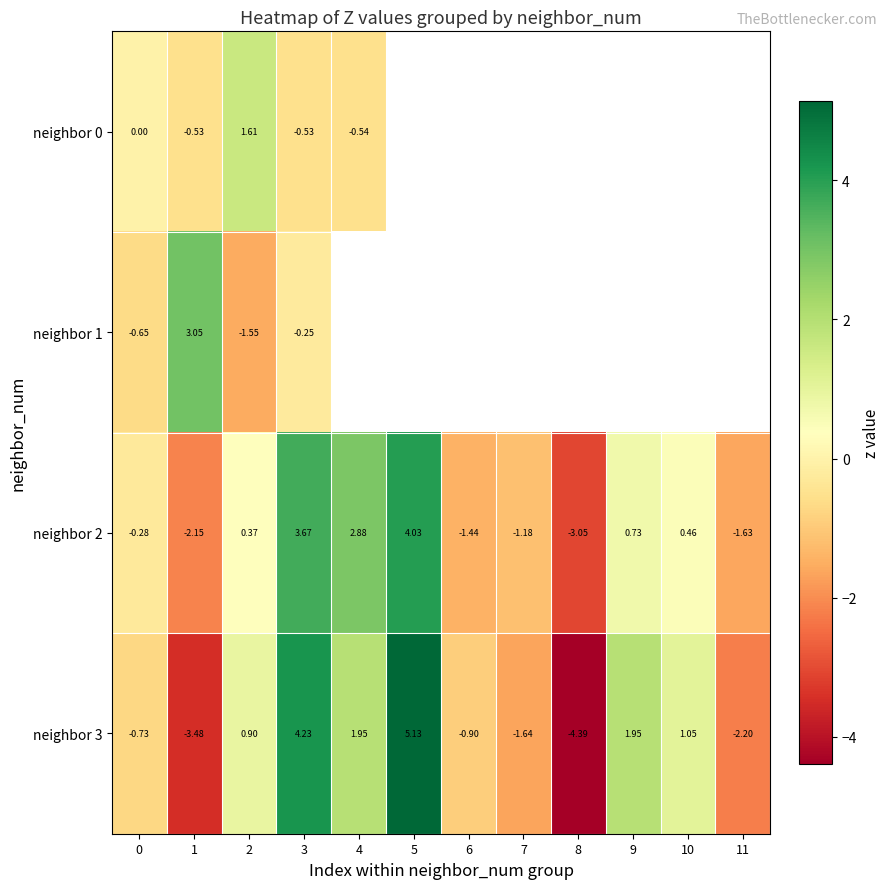

The neighbor 0 series shows -0.2 at 1. True or false?

False